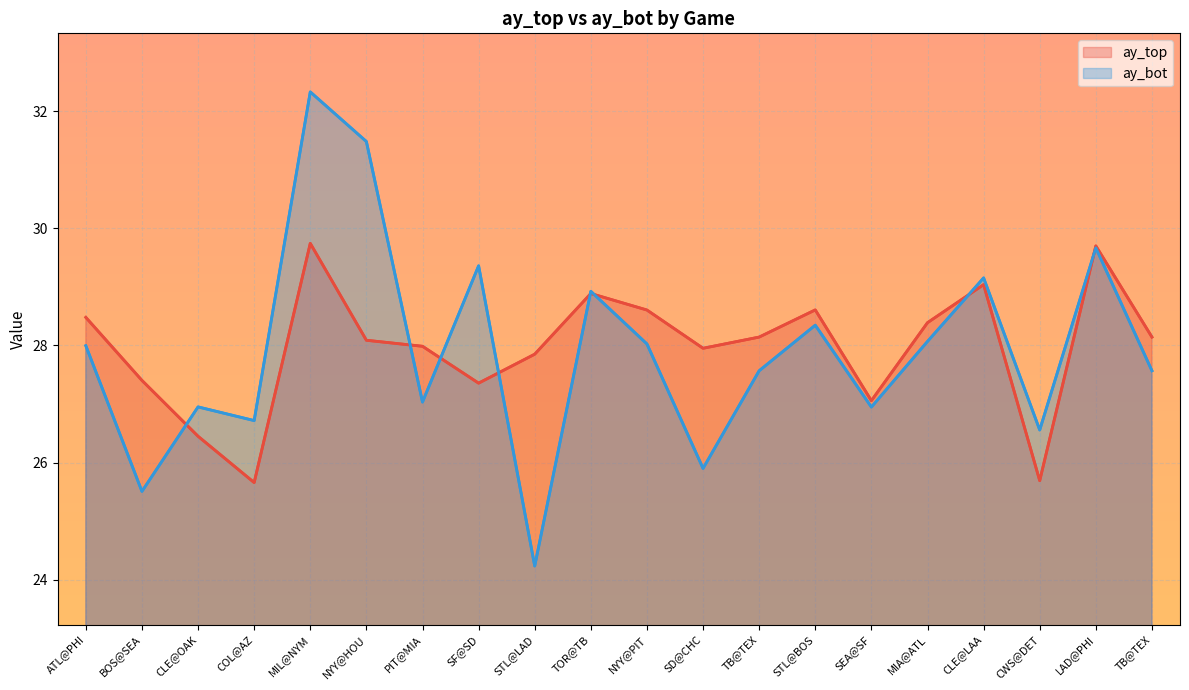

Which category has the lowest value across all series?

STL@LAD